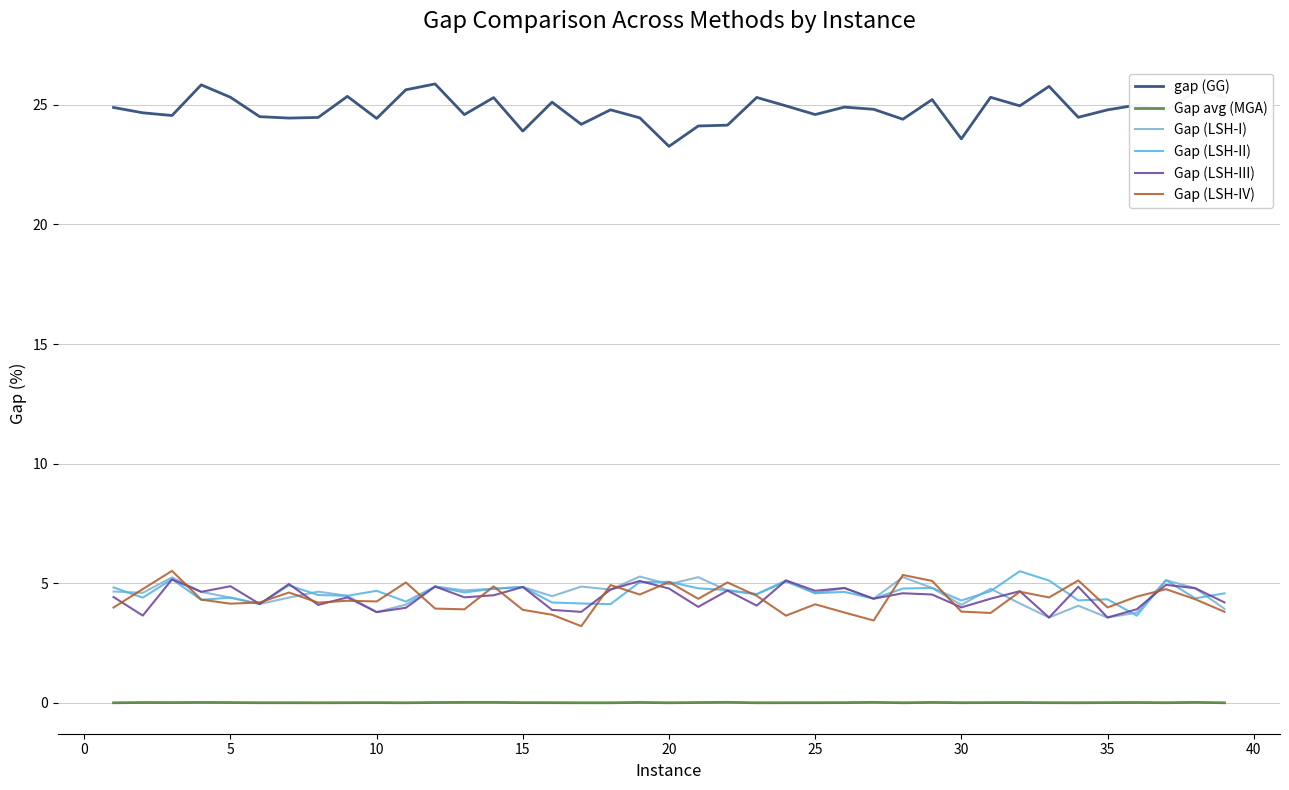

Which series has the largest total across all categories?

gap (GG)